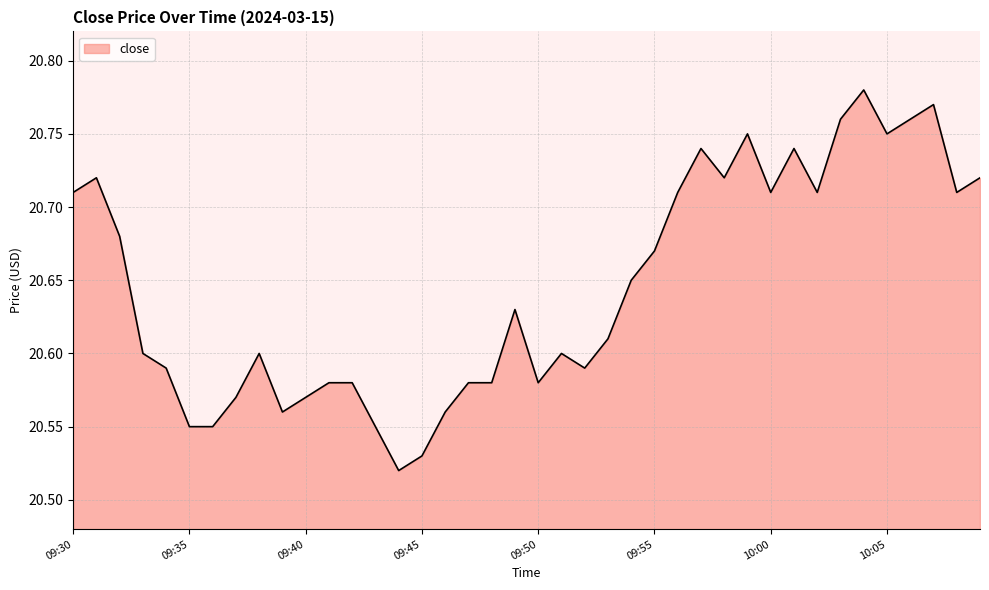

What is the difference between the maximum and minimum values?

0.3